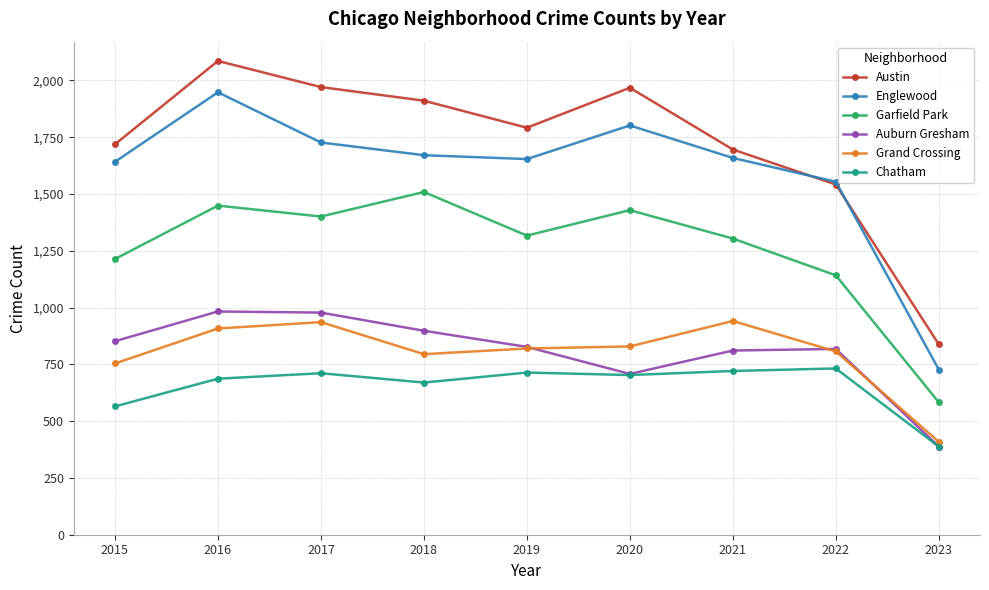

Which category has the lowest value across all series?

2023